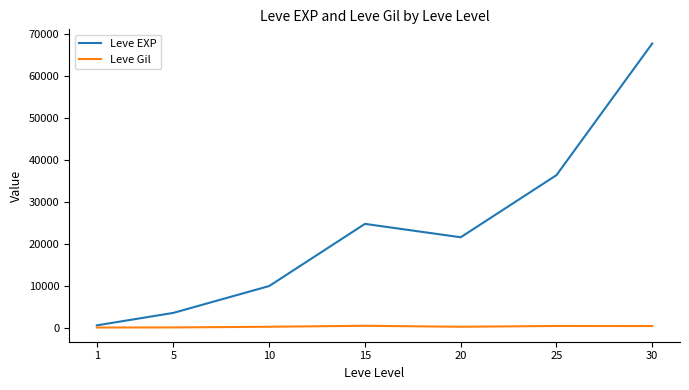

At which label is Leve EXP closest to 34180?

25